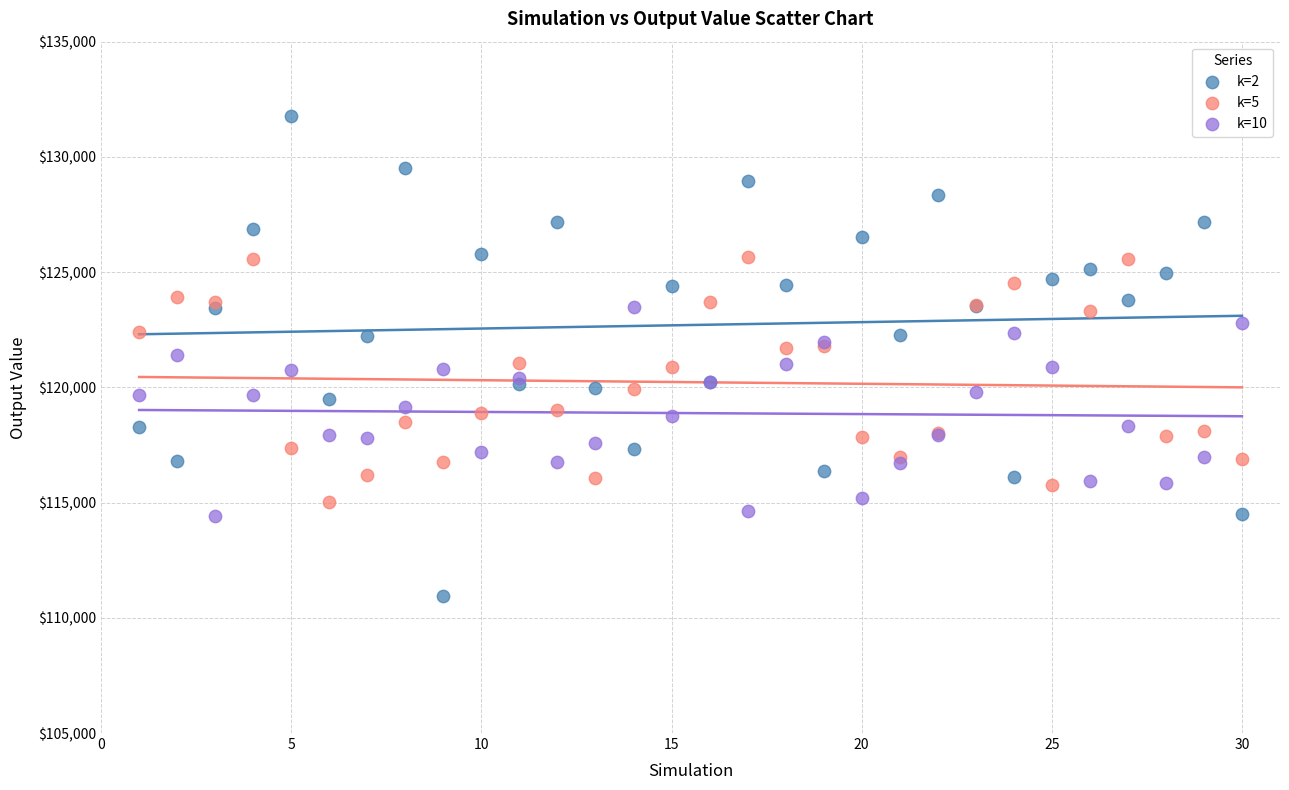

What are all the series names shown in the legend?

k=2, k=5, k=10